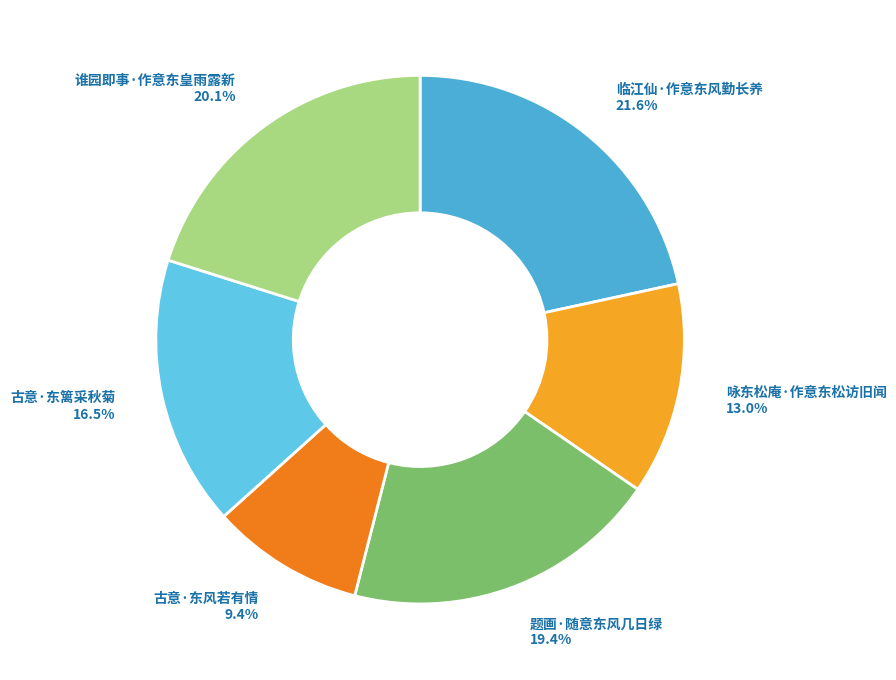

What is the largest slice in the pie chart?

临江仙·作意东风勤长养